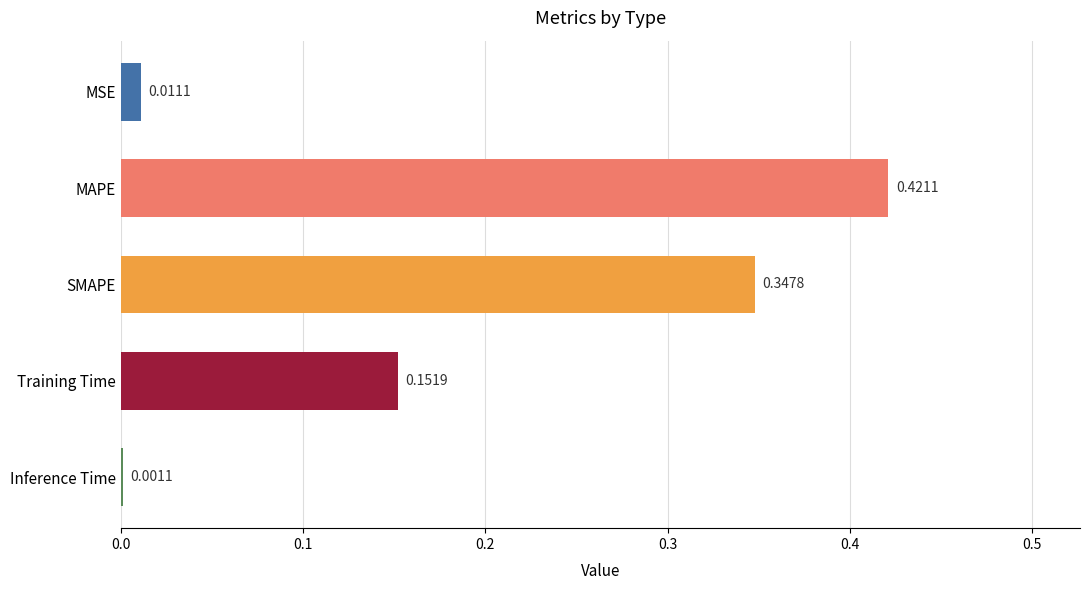

What is the sum of all values?

0.9